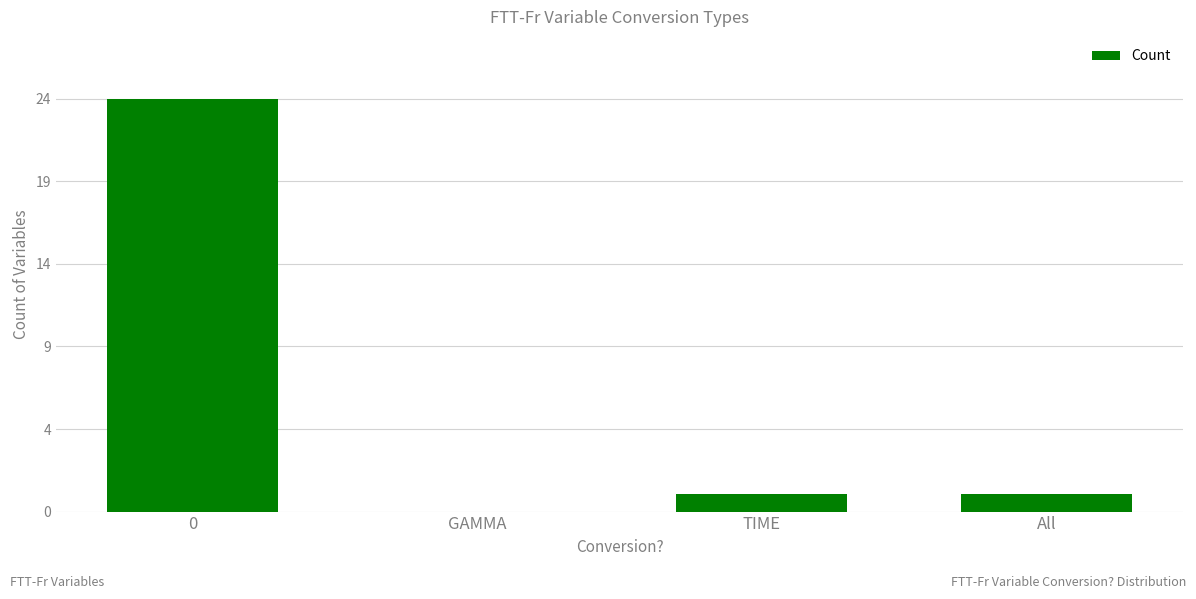

How many data points are less than 1?

1